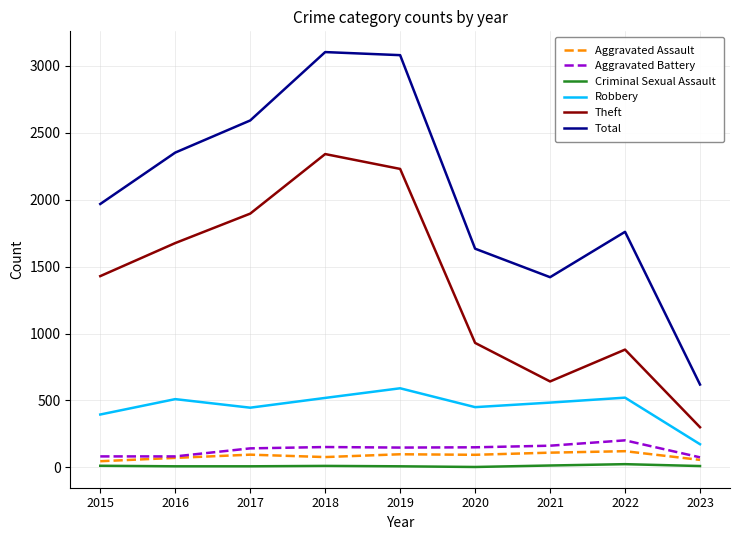

What is the approximate value of Criminal Sexual Assault at 2020?

3